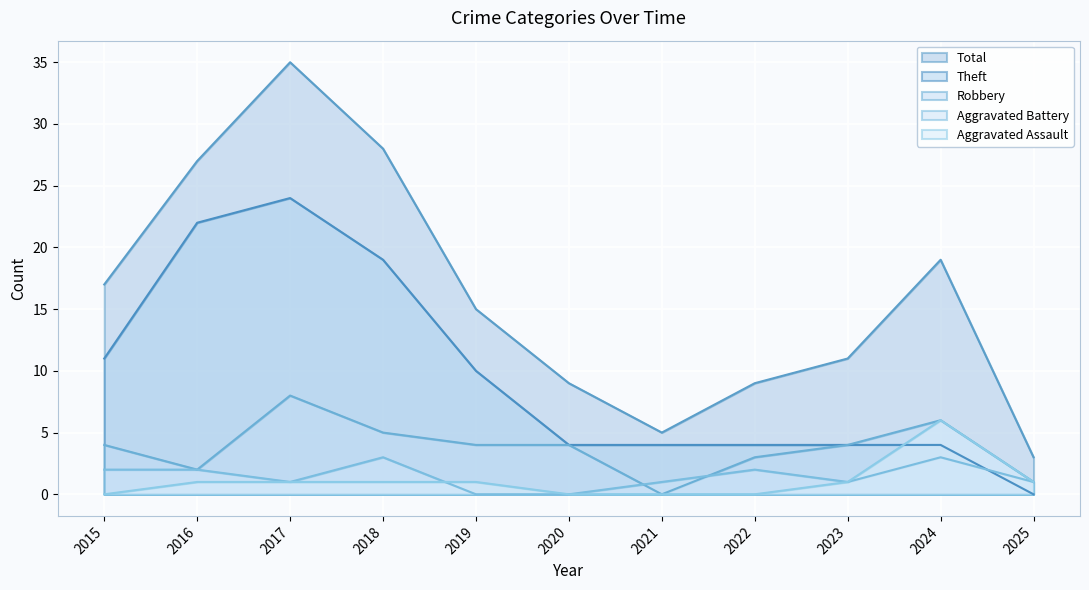

What is the value of the Robbery point at the 9th from the left?

4